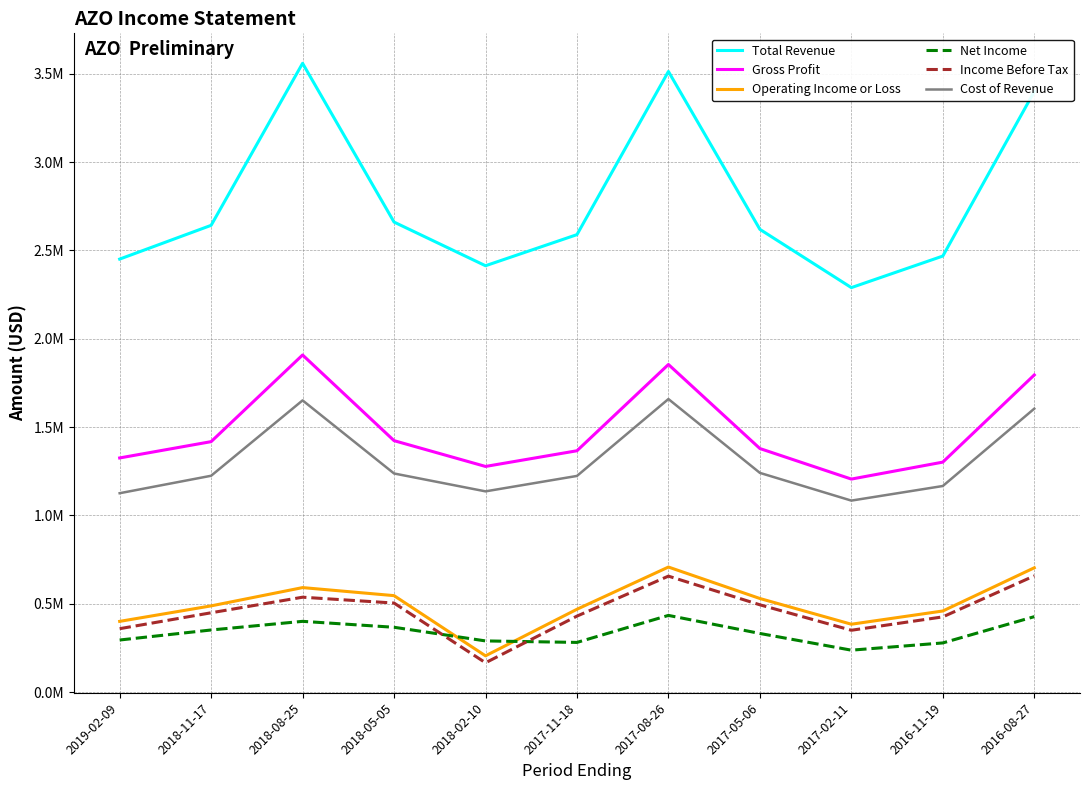

What are all the series names shown in the legend?

Total Revenue, Gross Profit, Operating Income or Loss, Net Income, Income Before Tax, Cost of Revenue